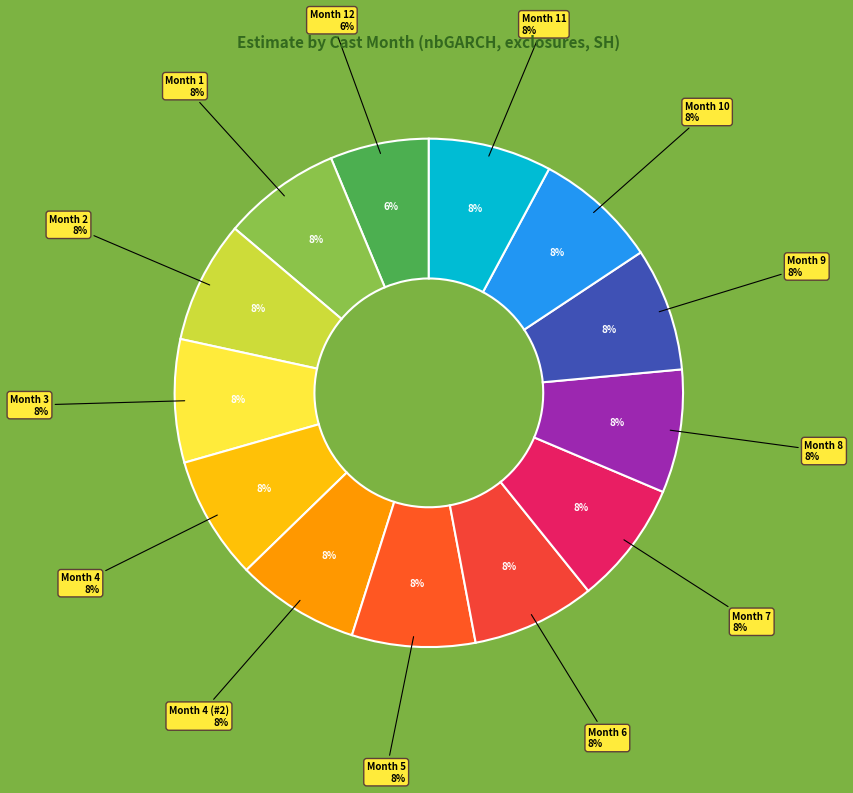

What percentage is NOT represented by 9?

92.2%